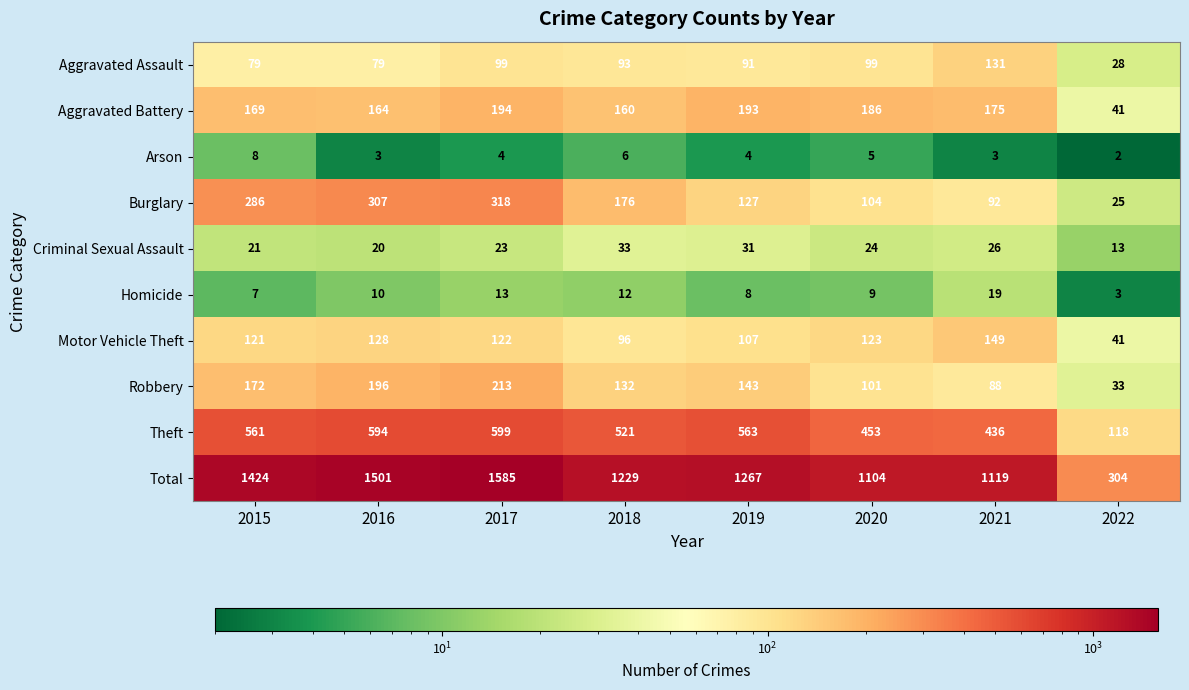

What is the maximum value shown in the chart?

1585